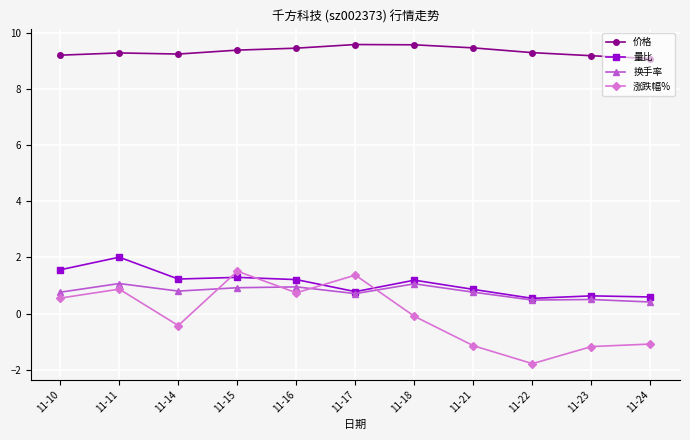

In 涨跌幅%, how many points are lower than both neighbors (excluding endpoints)?

3